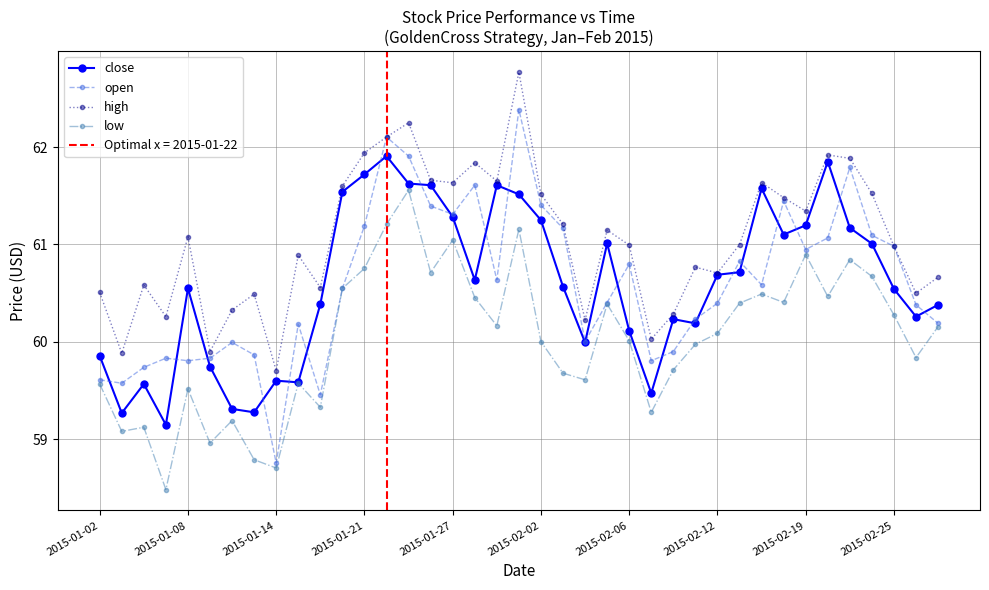

True or false: high and low cross at least once.

False